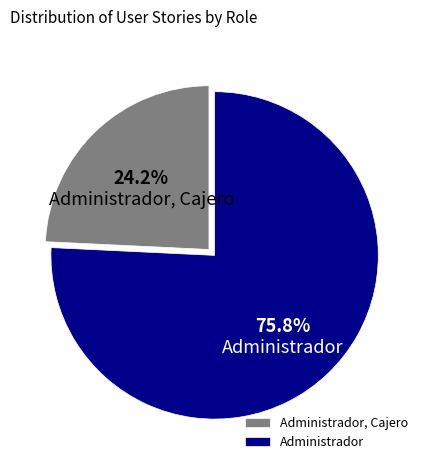

Between Administrador and Administrador, Cajero, which is larger?

Administrador